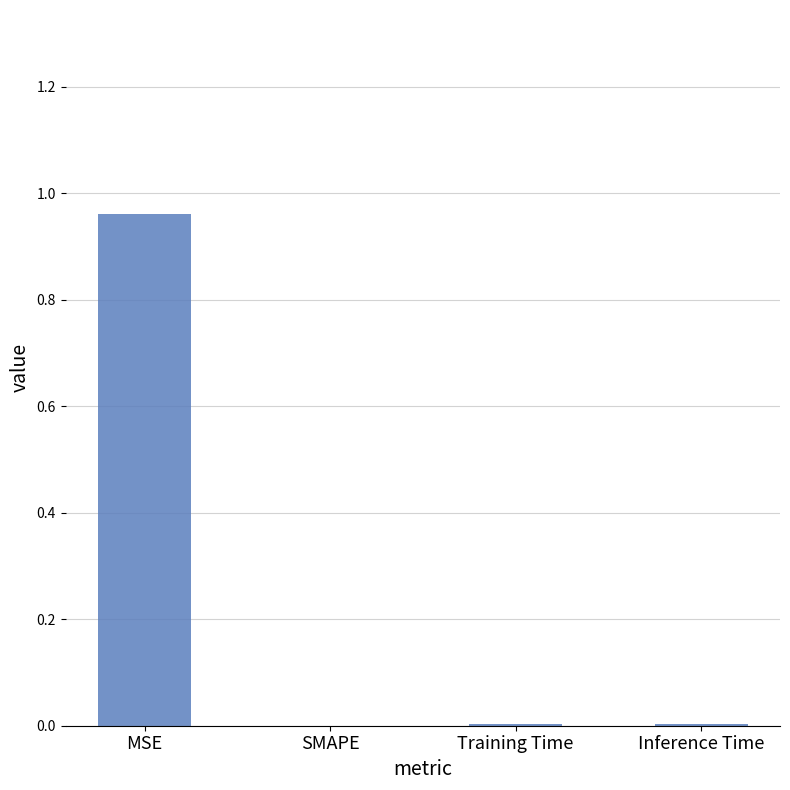

Between Inference Time and MSE, which is larger?

MSE